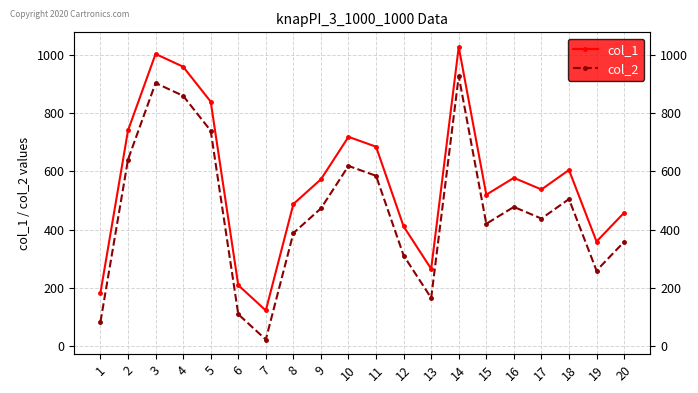

Does the chart have visible grid lines?

Yes